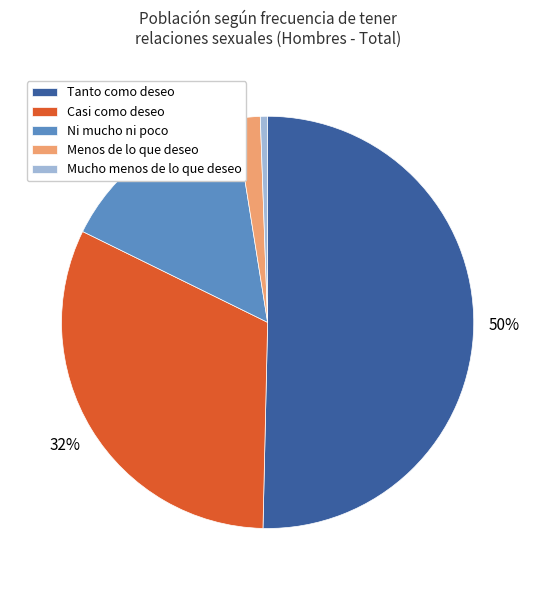

Combined, do Ni mucho ni poco and Menos de lo que deseo account for over 50%?

No